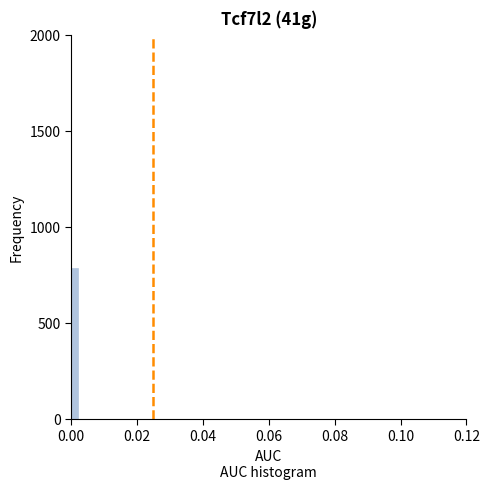

Read against the x-axis, roughly where is the centre of the tallest bar?

0.002